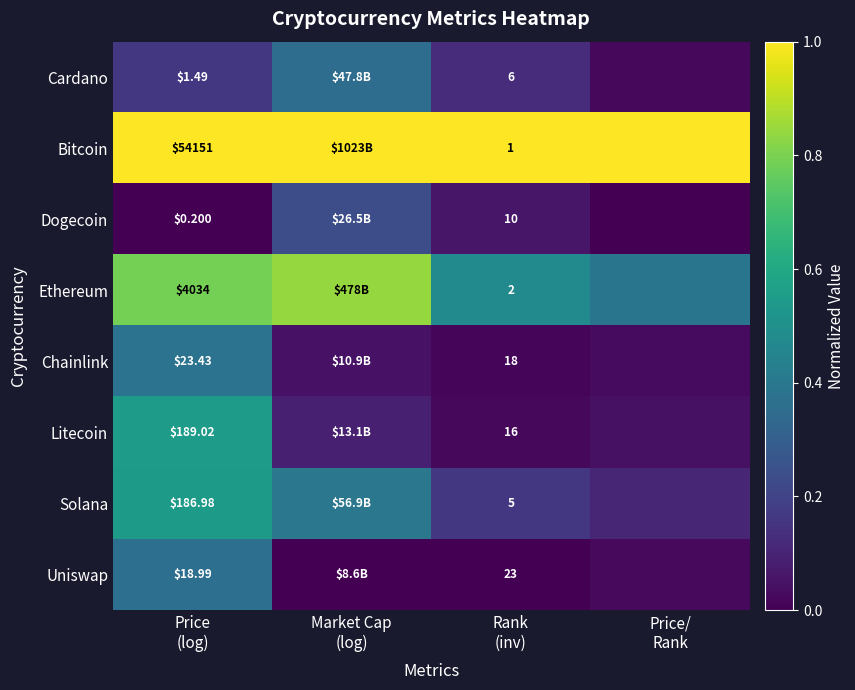

Between Price
(log) and Rank
(inv), which series saw the biggest shift?

Bitcoin